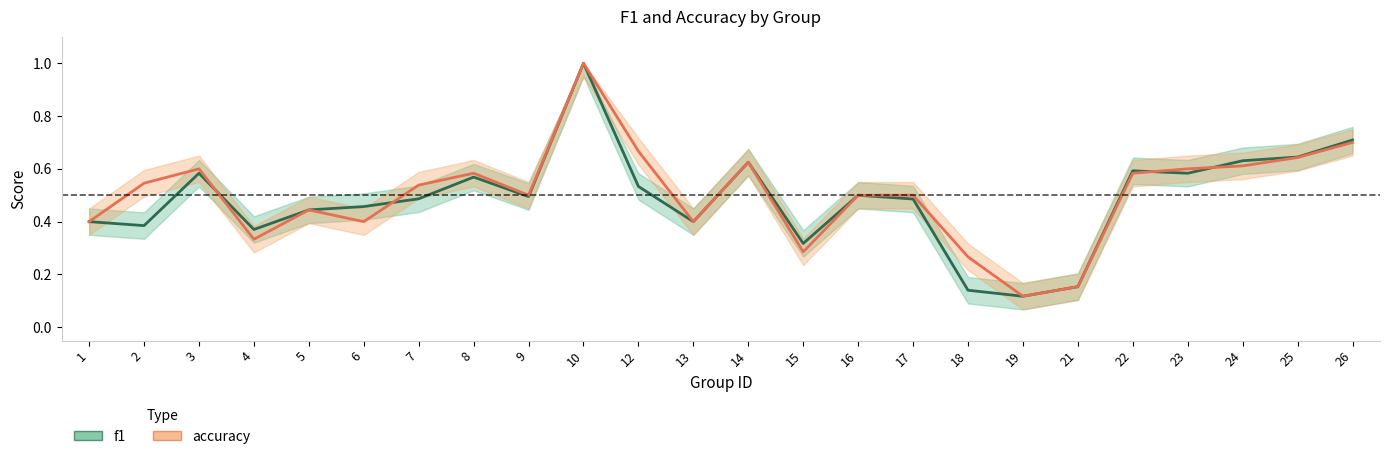

Which series ends up on top after the final intersection of accuracy and f1?

f1